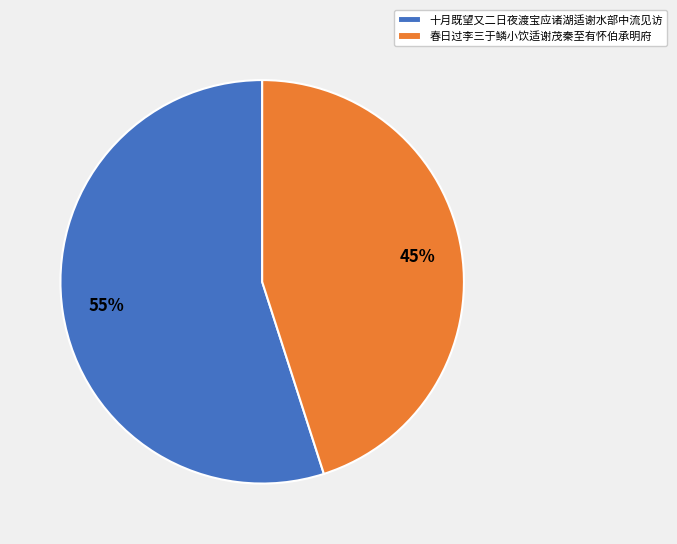

Is there a majority slice in this chart?

Yes